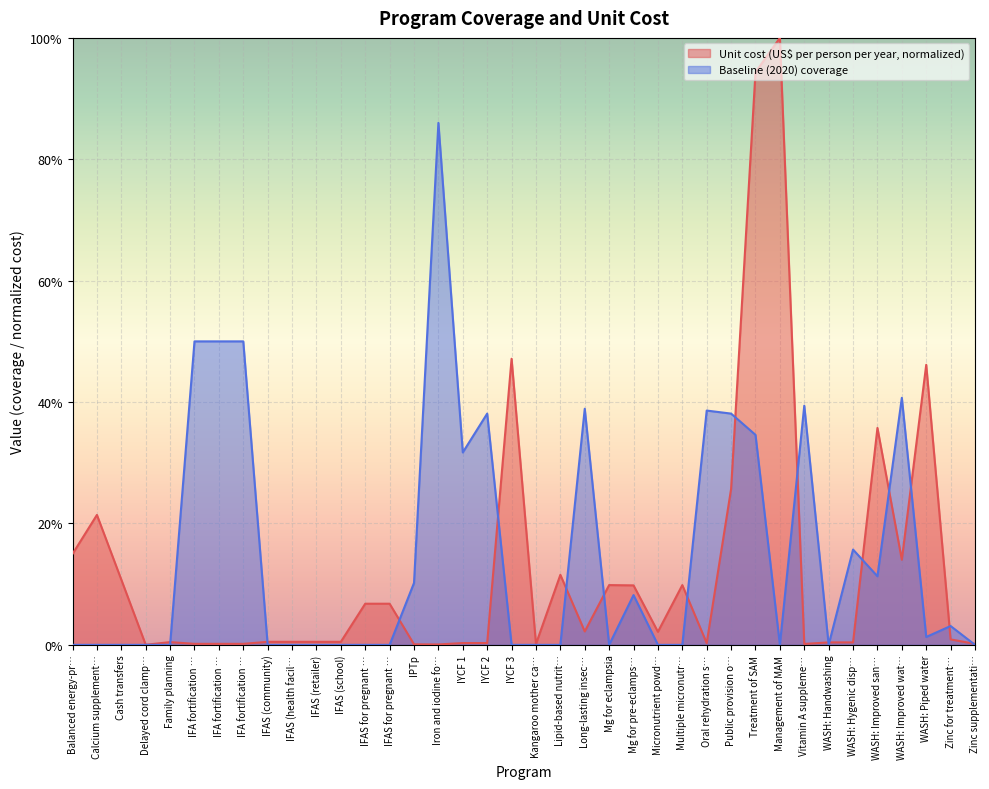

What are all the series names shown in the legend?

Unit cost (US$ per person per year, normalized), Baseline (2020) coverage